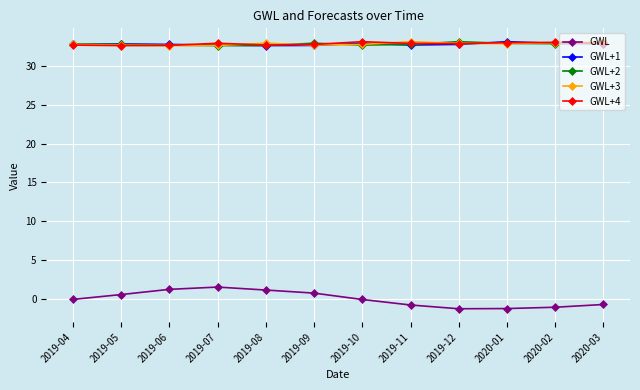

What is the highest value of the GWL+3 series?

33.1